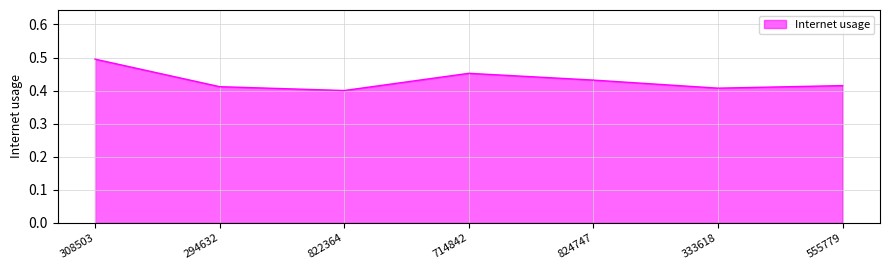

The chart shows a value of 0.4 at 294632. True or false?

True